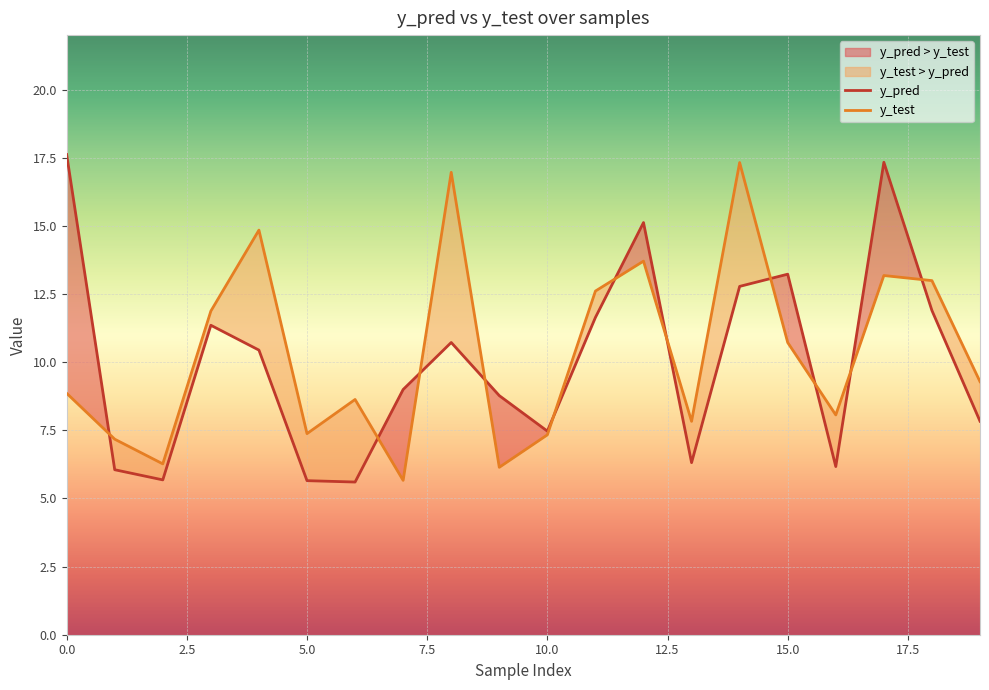

Is it true that y_pred equals 3.3 at 10.0?

False